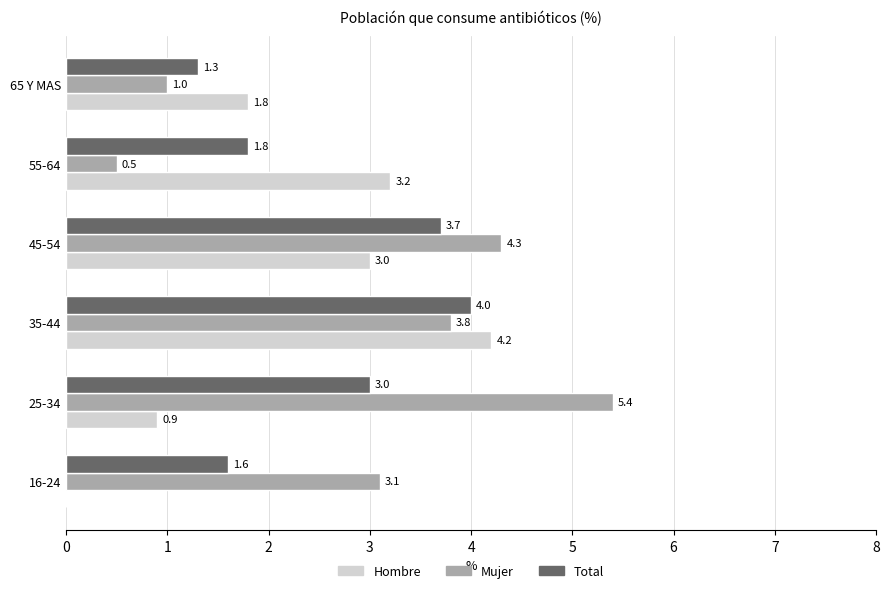

At which category is the sum across all series the highest?

35-44